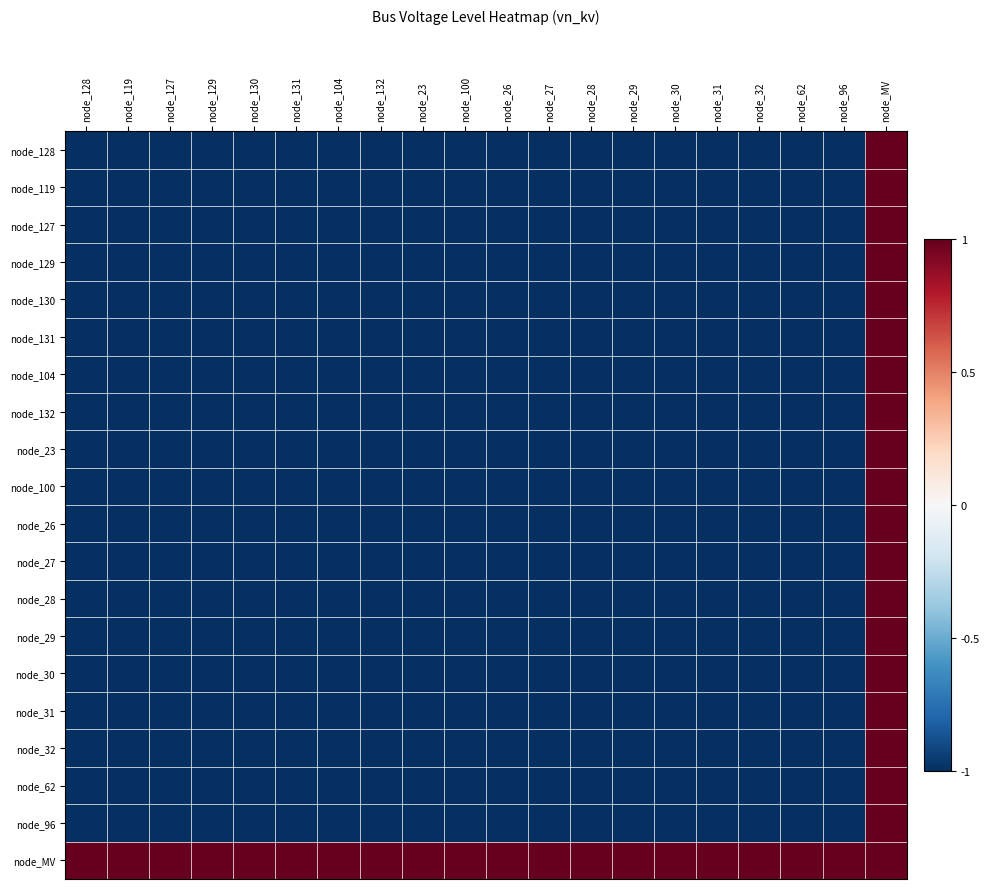

Reading left to right, transcribe all the data shown in this chart.

node_128: node_128=-1	node_119=-1	node_127=-1	node_129=-1	node_130=-1	node_131=-1	node_104=-1	node_132=-1	node_23=-1	node_100=-1	node_26=-1	node_27=-1	node_28=-1	node_29=-1	node_30=-1	node_31=-1	node_32=-1	node_62=-1	node_96=-1	node_MV=1
node_119: node_128=-1	node_119=-1	node_127=-1	node_129=-1	node_130=-1	node_131=-1	node_104=-1	node_132=-1	node_23=-1	node_100=-1	node_26=-1	node_27=-1	node_28=-1	node_29=-1	node_30=-1	node_31=-1	node_32=-1	node_62=-1	node_96=-1	node_MV=1
node_127: node_128=-1	node_119=-1	node_127=-1	node_129=-1	node_130=-1	node_131=-1	node_104=-1	node_132=-1	node_23=-1	node_100=-1	node_26=-1	node_27=-1	node_28=-1	node_29=-1	node_30=-1	node_31=-1	node_32=-1	node_62=-1	node_96=-1	node_MV=1
node_129: node_128=-1	node_119=-1	node_127=-1	node_129=-1	node_130=-1	node_131=-1	node_104=-1	node_132=-1	node_23=-1	node_100=-1	node_26=-1	node_27=-1	node_28=-1	node_29=-1	node_30=-1	node_31=-1	node_32=-1	node_62=-1	node_96=-1	node_MV=1
node_130: node_128=-1	node_119=-1	node_127=-1	node_129=-1	node_130=-1	node_131=-1	node_104=-1	node_132=-1	node_23=-1	node_100=-1	node_26=-1	node_27=-1	node_28=-1	node_29=-1	node_30=-1	node_31=-1	node_32=-1	node_62=-1	node_96=-1	node_MV=1
node_131: node_128=-1	node_119=-1	node_127=-1	node_129=-1	node_130=-1	node_131=-1	node_104=-1	node_132=-1	node_23=-1	node_100=-1	node_26=-1	node_27=-1	node_28=-1	node_29=-1	node_30=-1	node_31=-1	node_32=-1	node_62=-1	node_96=-1	node_MV=1
node_104: node_128=-1	node_119=-1	node_127=-1	node_129=-1	node_130=-1	node_131=-1	node_104=-1	node_132=-1	node_23=-1	node_100=-1	node_26=-1	node_27=-1	node_28=-1	node_29=-1	node_30=-1	node_31=-1	node_32=-1	node_62=-1	node_96=-1	node_MV=1
node_132: node_128=-1	node_119=-1	node_127=-1	node_129=-1	node_130=-1	node_131=-1	node_104=-1	node_132=-1	node_23=-1	node_100=-1	node_26=-1	node_27=-1	node_28=-1	node_29=-1	node_30=-1	node_31=-1	node_32=-1	node_62=-1	node_96=-1	node_MV=1
node_23: node_128=-1	node_119=-1	node_127=-1	node_129=-1	node_130=-1	node_131=-1	node_104=-1	node_132=-1	node_23=-1	node_100=-1	node_26=-1	node_27=-1	node_28=-1	node_29=-1	node_30=-1	node_31=-1	node_32=-1	node_62=-1	node_96=-1	node_MV=1
node_100: node_128=-1	node_119=-1	node_127=-1	node_129=-1	node_130=-1	node_131=-1	node_104=-1	node_132=-1	node_23=-1	node_100=-1	node_26=-1	node_27=-1	node_28=-1	node_29=-1	node_30=-1	node_31=-1	node_32=-1	node_62=-1	node_96=-1	node_MV=1
node_26: node_128=-1	node_119=-1	node_127=-1	node_129=-1	node_130=-1	node_131=-1	node_104=-1	node_132=-1	node_23=-1	node_100=-1	node_26=-1	node_27=-1	node_28=-1	node_29=-1	node_30=-1	node_31=-1	node_32=-1	node_62=-1	node_96=-1	node_MV=1
node_27: node_128=-1	node_119=-1	node_127=-1	node_129=-1	node_130=-1	node_131=-1	node_104=-1	node_132=-1	node_23=-1	node_100=-1	node_26=-1	node_27=-1	node_28=-1	node_29=-1	node_30=-1	node_31=-1	node_32=-1	node_62=-1	node_96=-1	node_MV=1
node_28: node_128=-1	node_119=-1	node_127=-1	node_129=-1	node_130=-1	node_131=-1	node_104=-1	node_132=-1	node_23=-1	node_100=-1	node_26=-1	node_27=-1	node_28=-1	node_29=-1	node_30=-1	node_31=-1	node_32=-1	node_62=-1	node_96=-1	node_MV=1
node_29: node_128=-1	node_119=-1	node_127=-1	node_129=-1	node_130=-1	node_131=-1	node_104=-1	node_132=-1	node_23=-1	node_100=-1	node_26=-1	node_27=-1	node_28=-1	node_29=-1	node_30=-1	node_31=-1	node_32=-1	node_62=-1	node_96=-1	node_MV=1
node_30: node_128=-1	node_119=-1	node_127=-1	node_129=-1	node_130=-1	node_131=-1	node_104=-1	node_132=-1	node_23=-1	node_100=-1	node_26=-1	node_27=-1	node_28=-1	node_29=-1	node_30=-1	node_31=-1	node_32=-1	node_62=-1	node_96=-1	node_MV=1
node_31: node_128=-1	node_119=-1	node_127=-1	node_129=-1	node_130=-1	node_131=-1	node_104=-1	node_132=-1	node_23=-1	node_100=-1	node_26=-1	node_27=-1	node_28=-1	node_29=-1	node_30=-1	node_31=-1	node_32=-1	node_62=-1	node_96=-1	node_MV=1
node_32: node_128=-1	node_119=-1	node_127=-1	node_129=-1	node_130=-1	node_131=-1	node_104=-1	node_132=-1	node_23=-1	node_100=-1	node_26=-1	node_27=-1	node_28=-1	node_29=-1	node_30=-1	node_31=-1	node_32=-1	node_62=-1	node_96=-1	node_MV=1
node_62: node_128=-1	node_119=-1	node_127=-1	node_129=-1	node_130=-1	node_131=-1	node_104=-1	node_132=-1	node_23=-1	node_100=-1	node_26=-1	node_27=-1	node_28=-1	node_29=-1	node_30=-1	node_31=-1	node_32=-1	node_62=-1	node_96=-1	node_MV=1
node_96: node_128=-1	node_119=-1	node_127=-1	node_129=-1	node_130=-1	node_131=-1	node_104=-1	node_132=-1	node_23=-1	node_100=-1	node_26=-1	node_27=-1	node_28=-1	node_29=-1	node_30=-1	node_31=-1	node_32=-1	node_62=-1	node_96=-1	node_MV=1
node_MV: node_128=1	node_119=1	node_127=1	node_129=1	node_130=1	node_131=1	node_104=1	node_132=1	node_23=1	node_100=1	node_26=1	node_27=1	node_28=1	node_29=1	node_30=1	node_31=1	node_32=1	node_62=1	node_96=1	node_MV=1